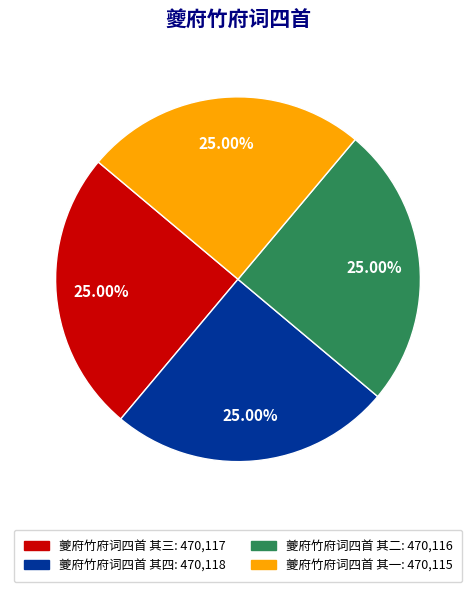

Approximately how many times larger is the value at 夔府竹府词四首 其三: 470,117 compared to 夔府竹府词四首 其一: 470,115?

1.0